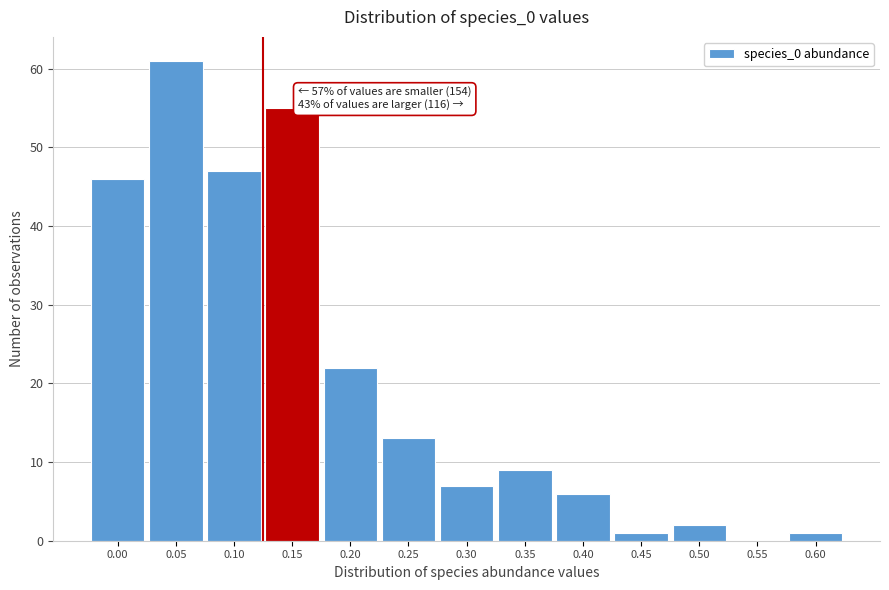

Reading left to right, what are all the values shown in this chart?

0.00=46	0.05=61	0.10=47	0.15=55	0.20=22	0.25=13	0.30=7	0.35=9	0.40=6	0.45=1	0.50=2	0.55=0	0.60=1